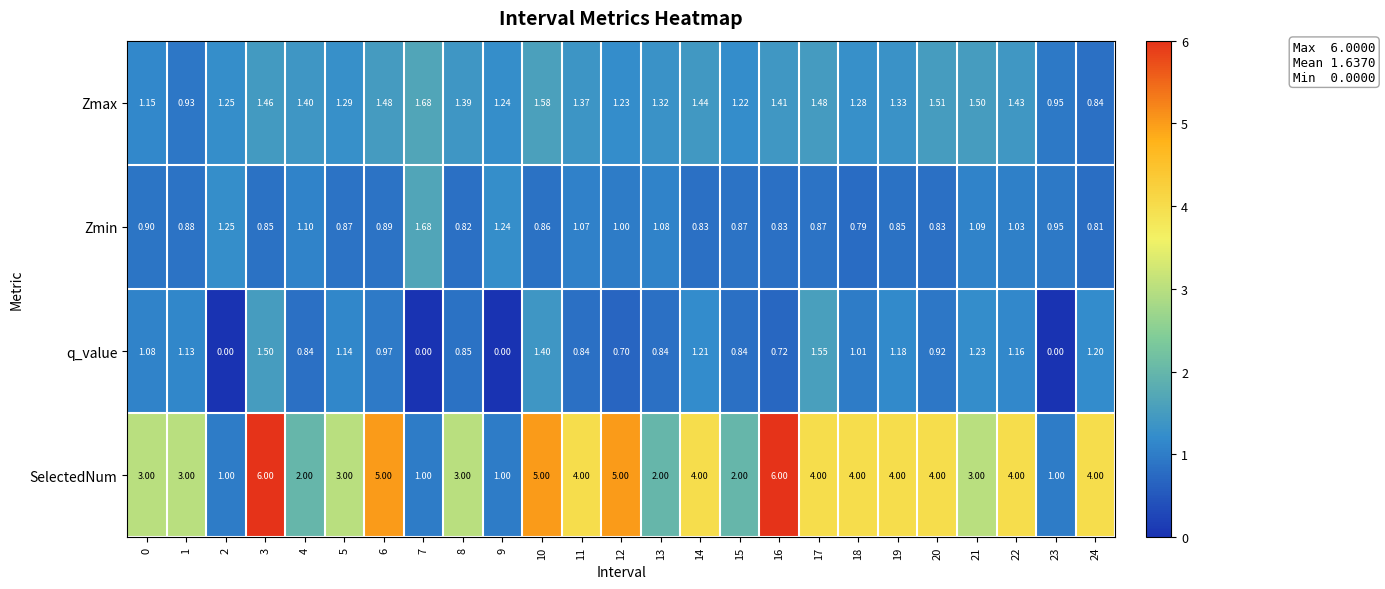

Between 4 and 11, which series saw the biggest shift?

SelectedNum